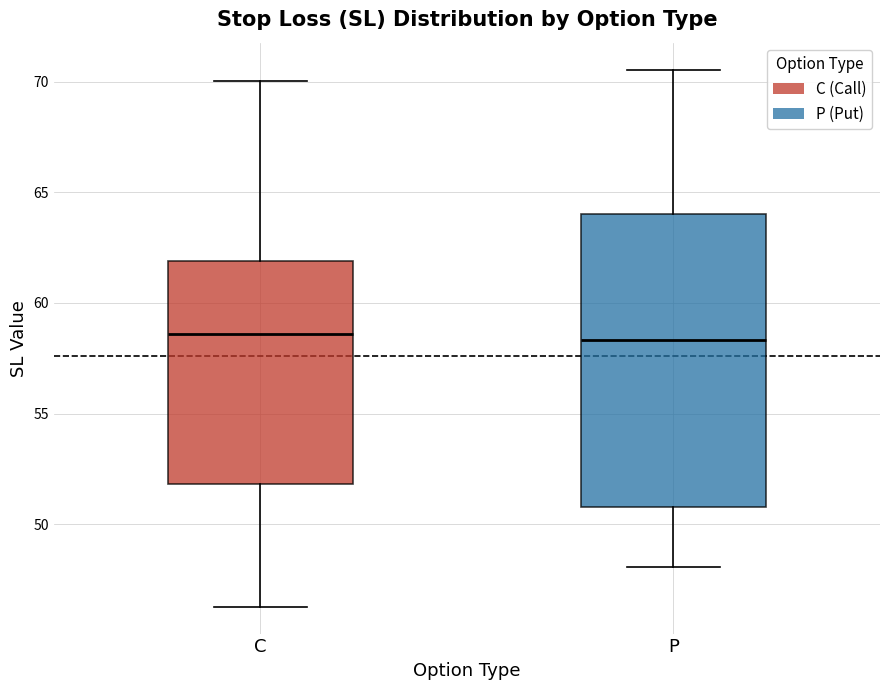

Reading left to right, transcribe this box plot: for each box, give where its median line is, the range the box spans, and where its two whiskers end, as read against the y-axis. The values are not printed on the chart, so give them approximately, as read against the axis.

C: median 58.5, box 52.0 to 62.0, whiskers 46.5 to 70.0
P: median 58.5, box 51.0 to 64.0, whiskers 48.0 to 70.5